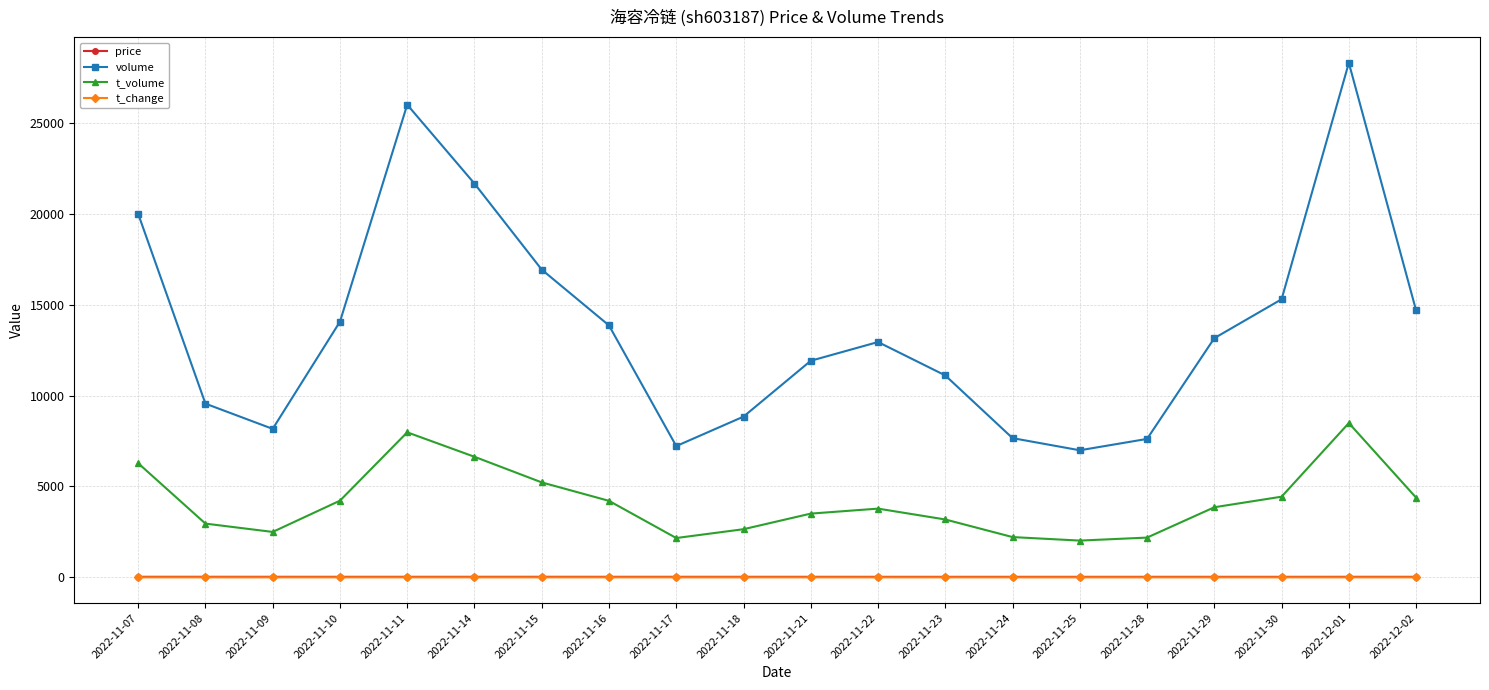

How many lines are shown in the chart?

4